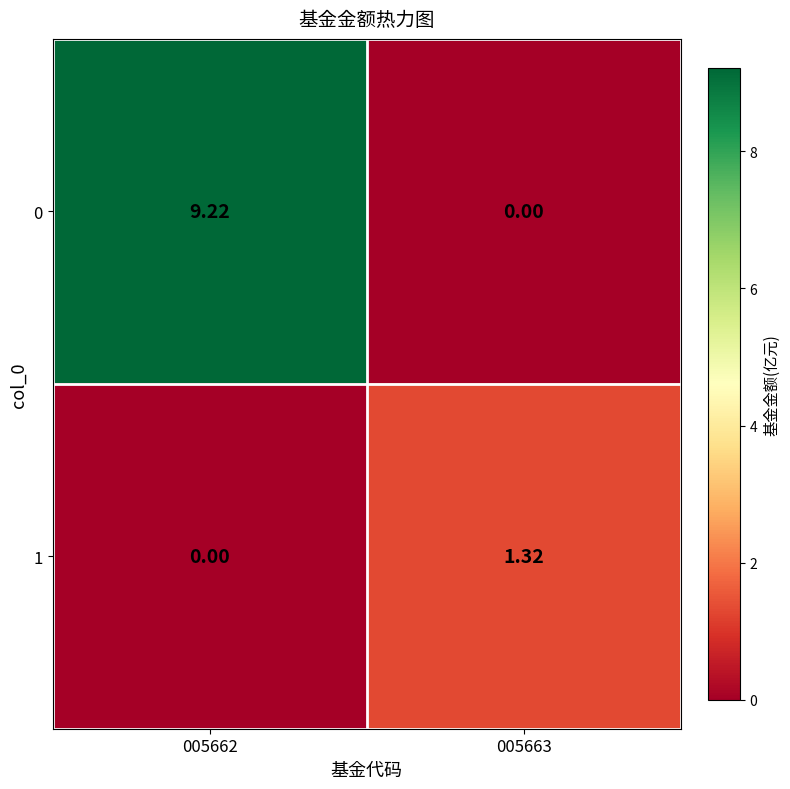

Is the value of 1 at 005663 greater than the value of 0 at 005663?

Yes